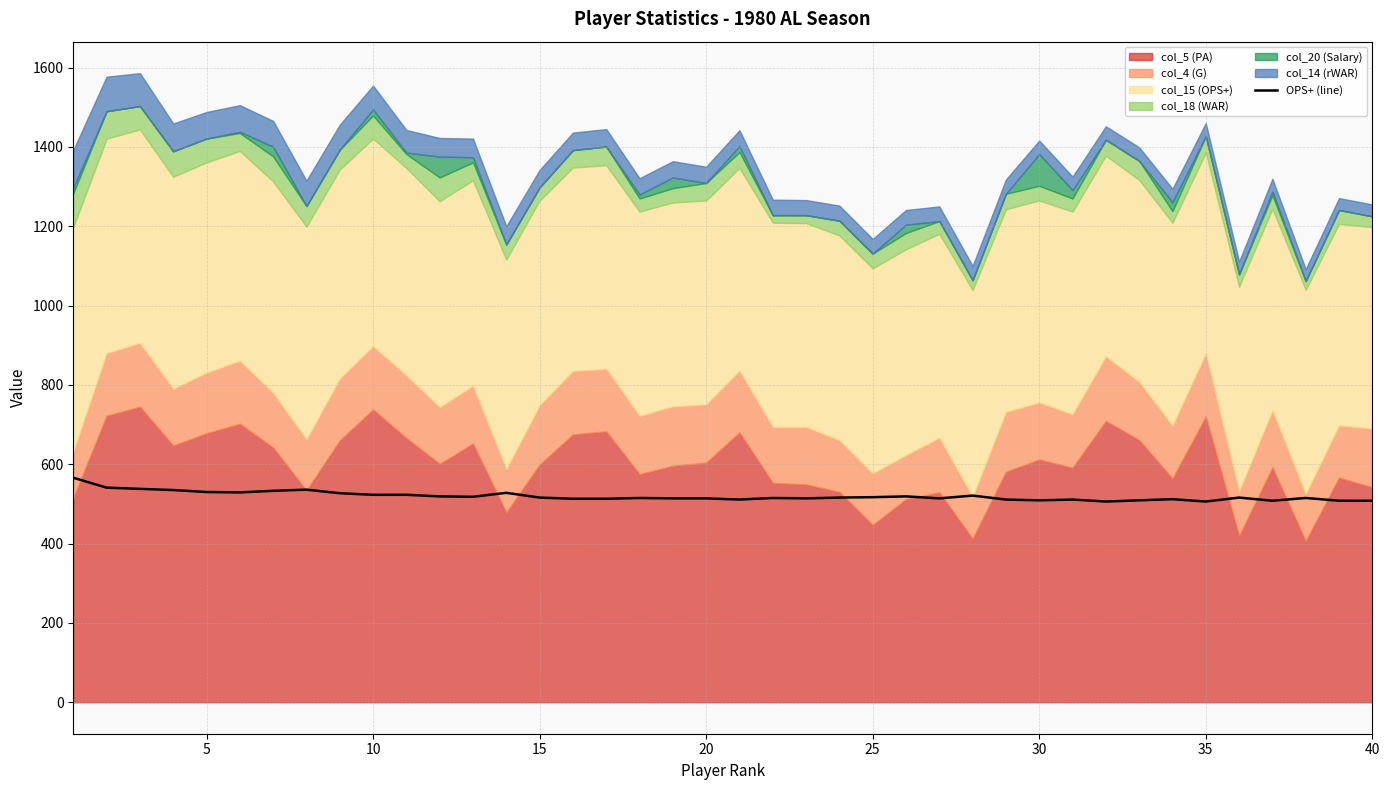

The value of OPS+ (line) at 5 is 823. True or false?

False